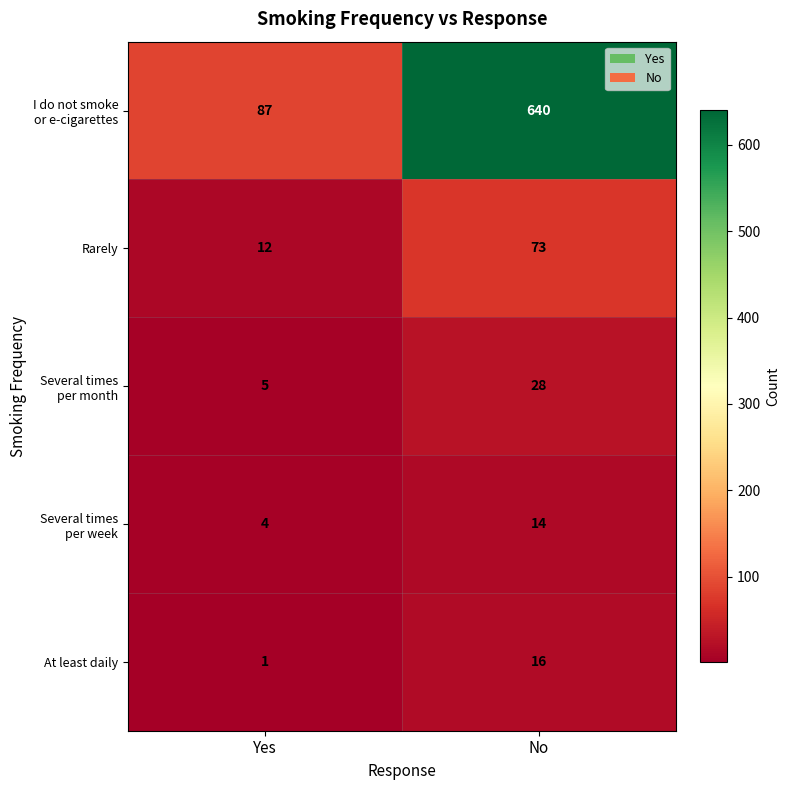

List the labels in order of At least daily value, largest first.

No, Yes